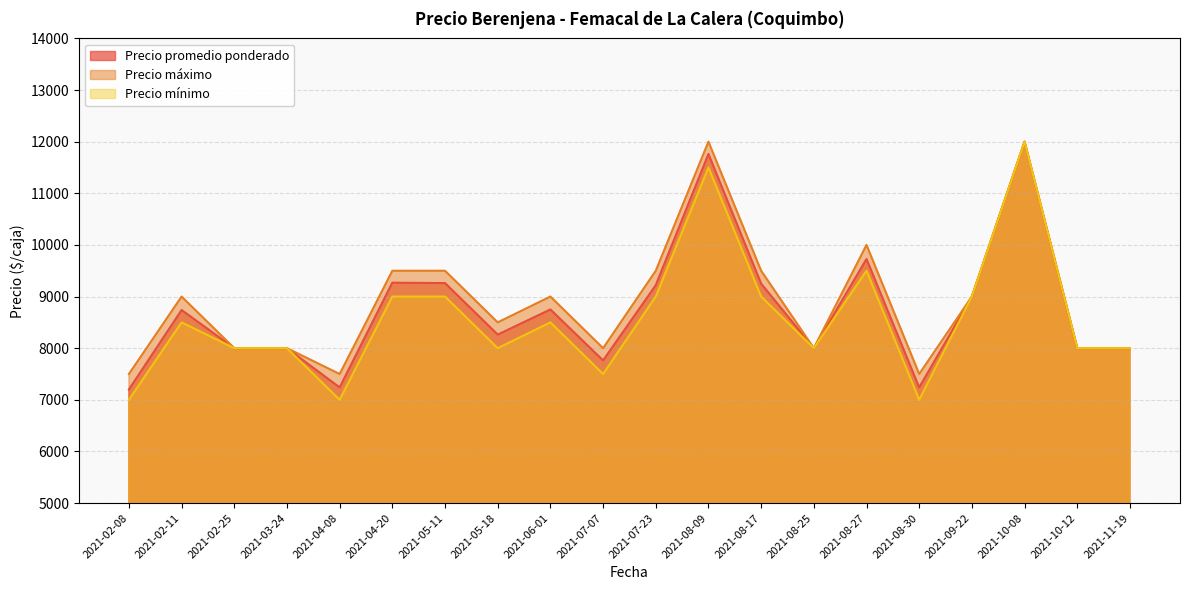

At which category is the sum across all series the highest?

2021-10-08